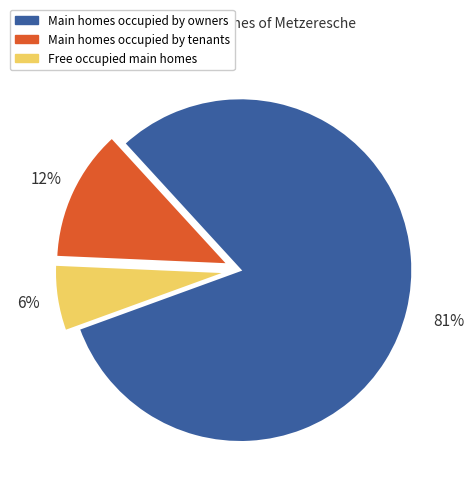

To the nearest percent, what is the average slice percentage?

33%